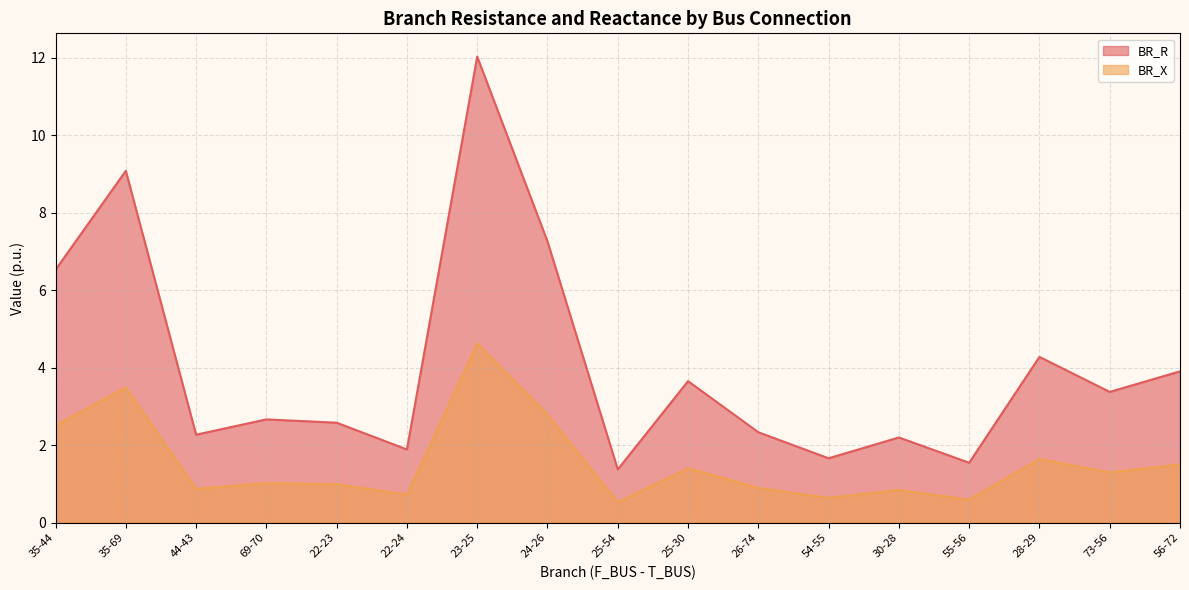

Count the number of categories in the chart.

17